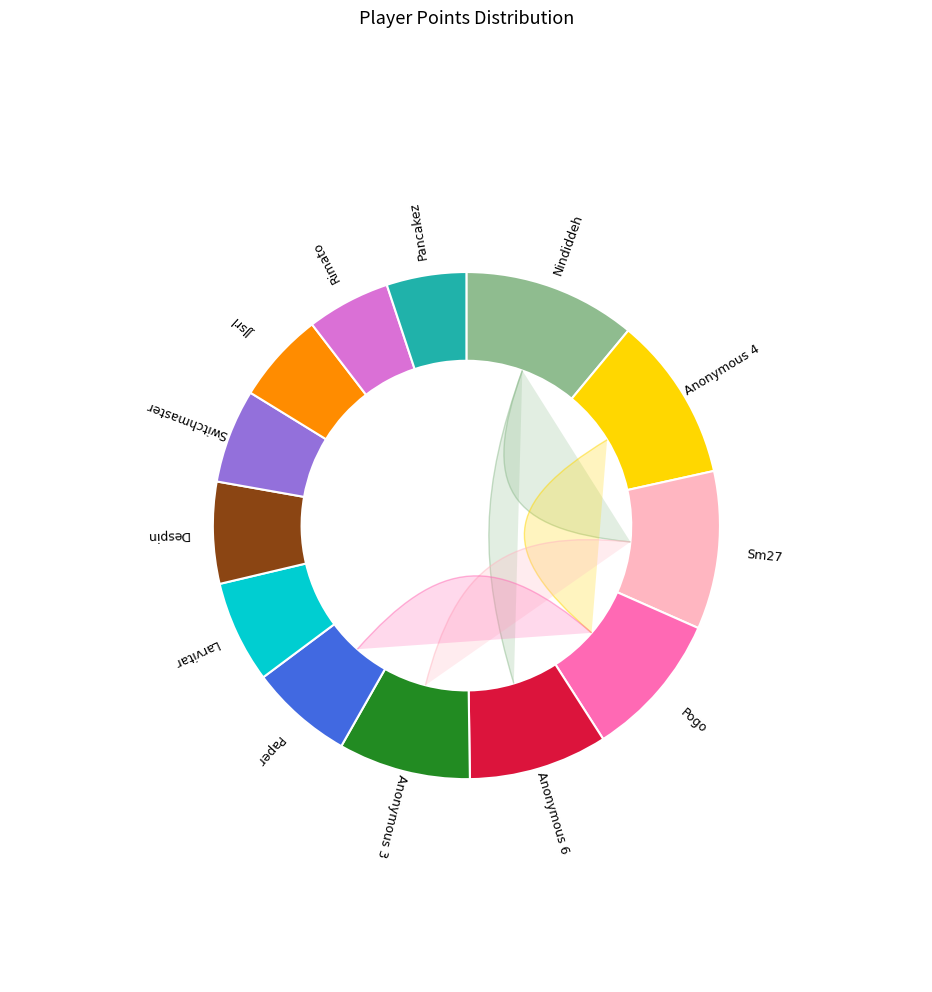

What is the smallest slice in the pie chart?

Pancakez